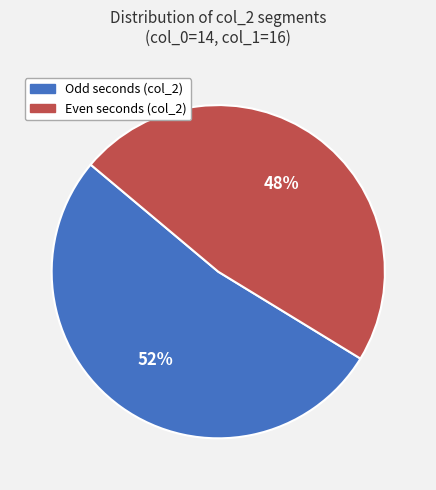

Between Even seconds (col_2) and Odd seconds (col_2), which is larger?

Odd seconds (col_2)